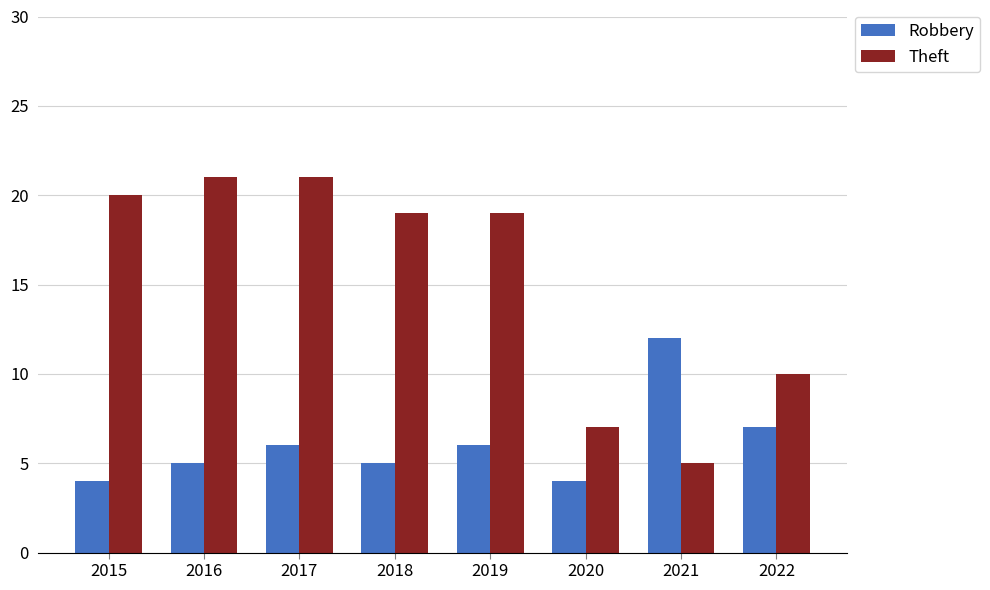

The value of Robbery at 2015 is 6. True or false?

False